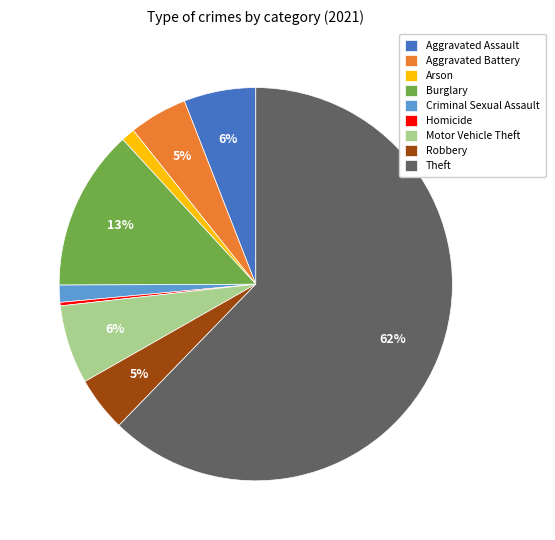

To the nearest percent, what percentage of the pie is Aggravated Assault?

6%